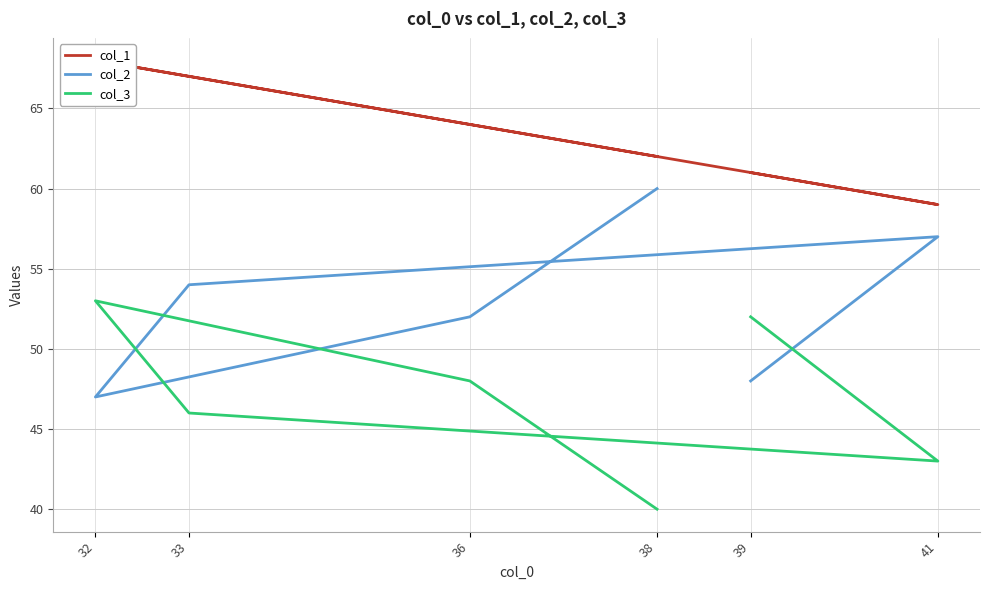

True or false: col_1 and col_3 intersect in this chart.

False